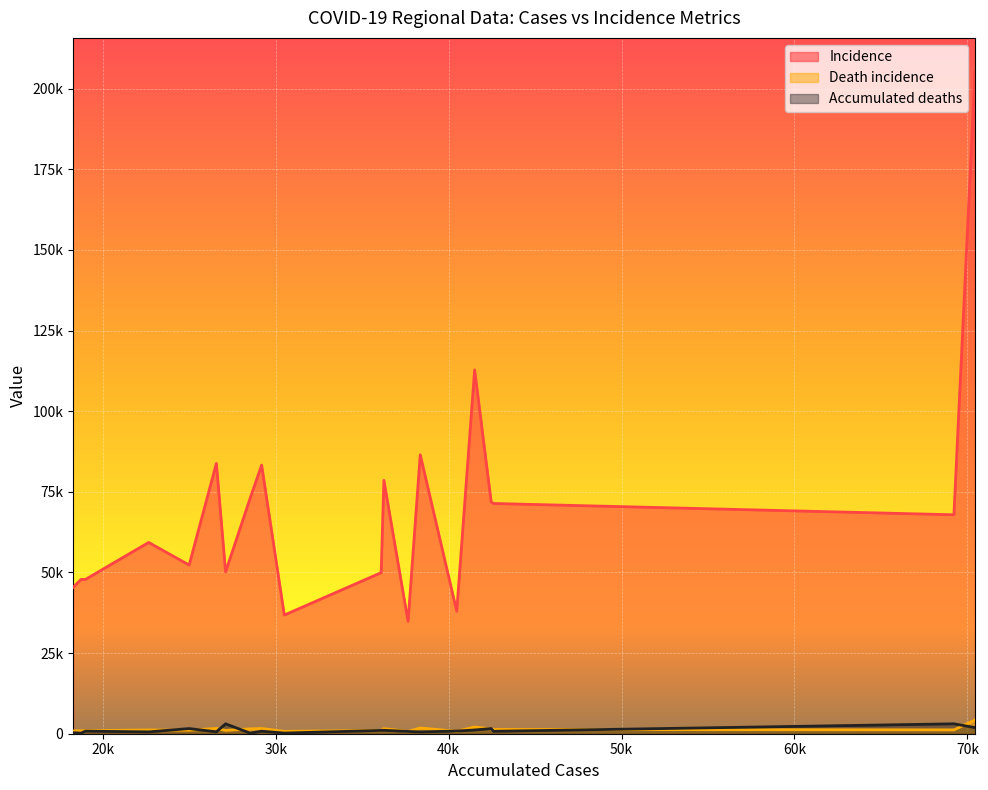

What is the average value of the Death incidence series?

1388